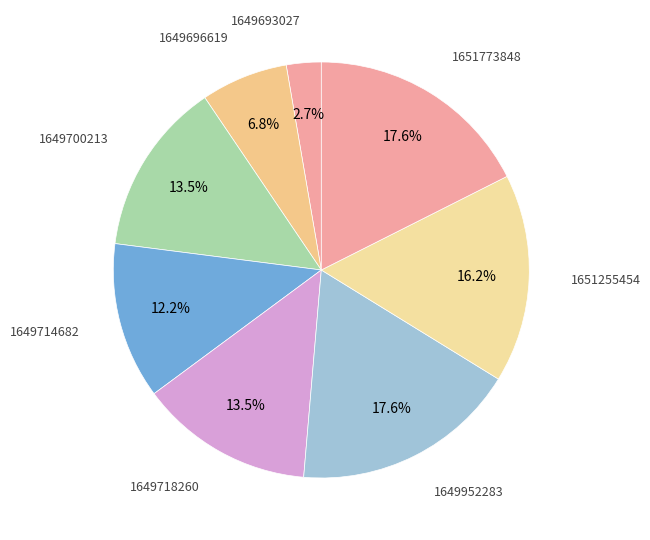

Is there any slice that represents more than half of the pie?

No